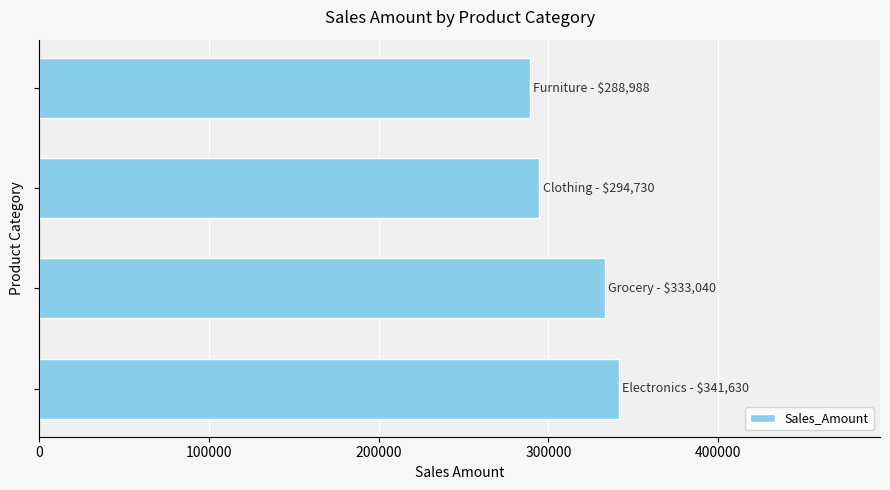

What is the greatest value displayed?

341629.5